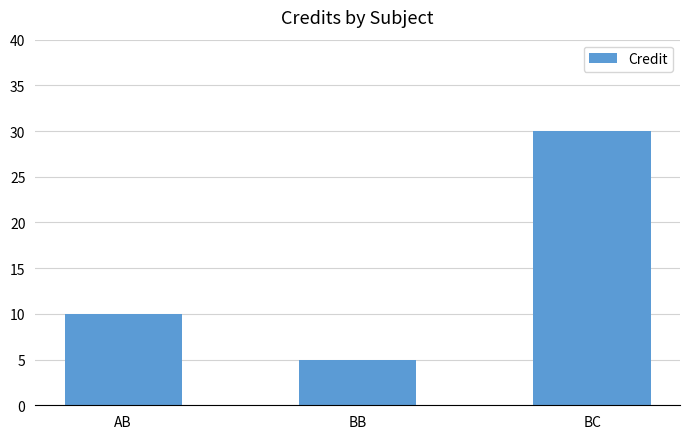

List the labels in order of value, largest first.

BC, AB, BB